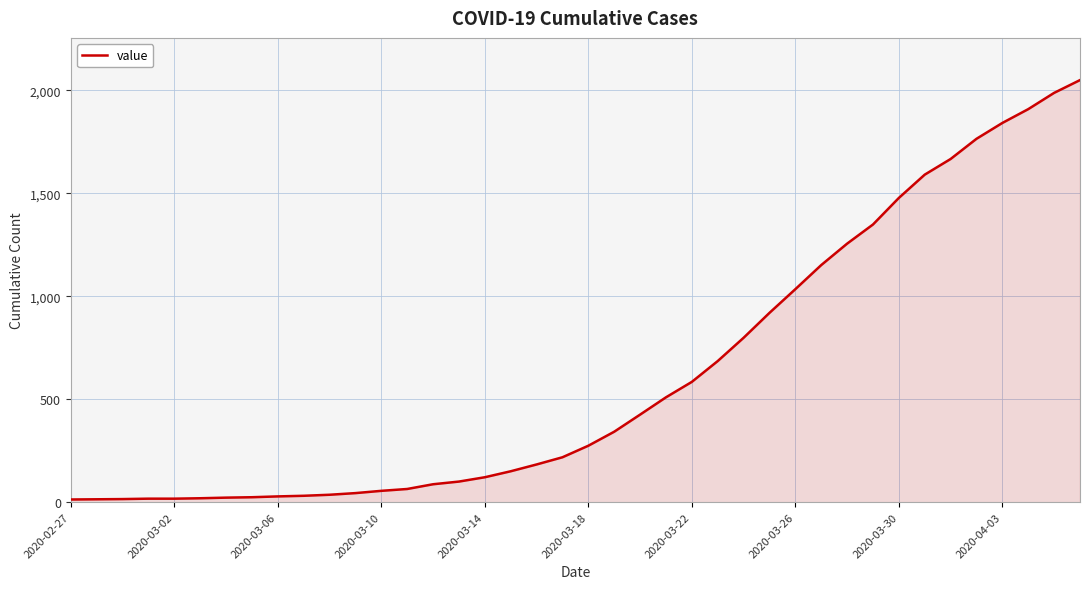

The value at 2020-03-26 is 1034. True or false?

True